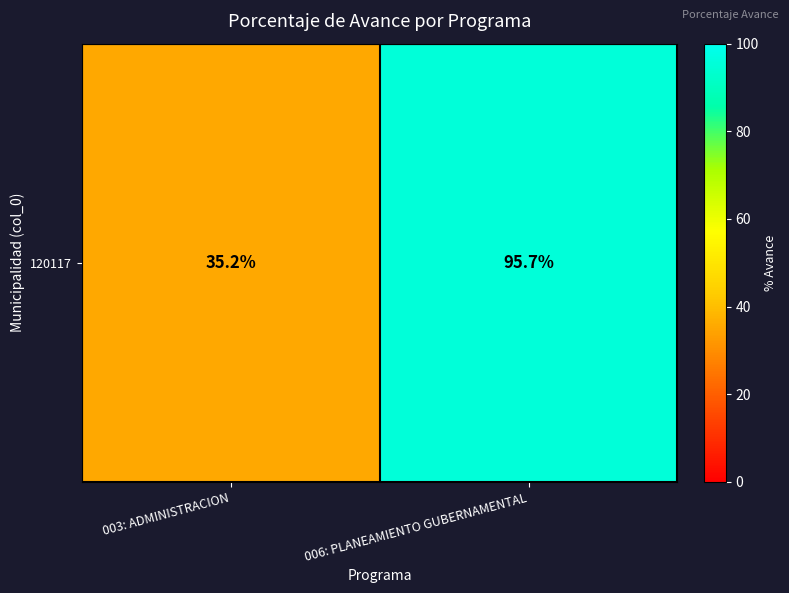

What is the change in value from 003: ADMINISTRACION to 006: PLANEAMIENTO GUBERNAMENTAL?

+60.5